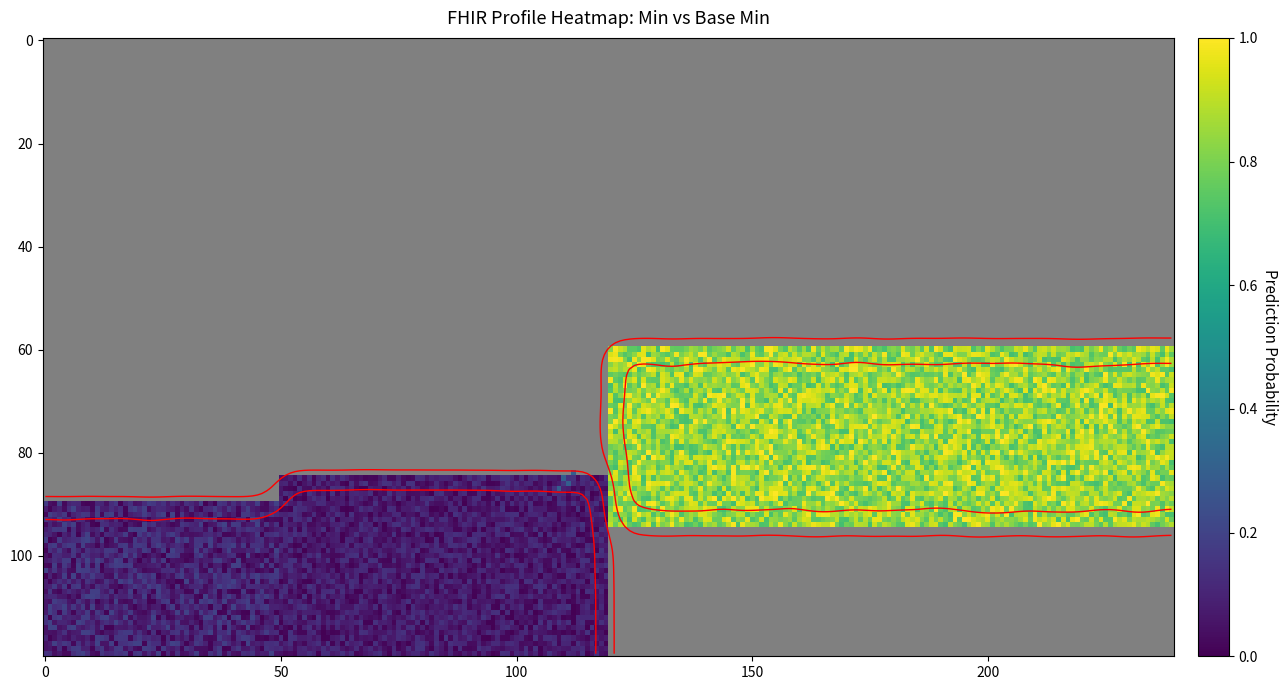

The shr-core-OccurrenceTimeOrPeriod-model.value series shows 1 at Min=1. True or false?

False